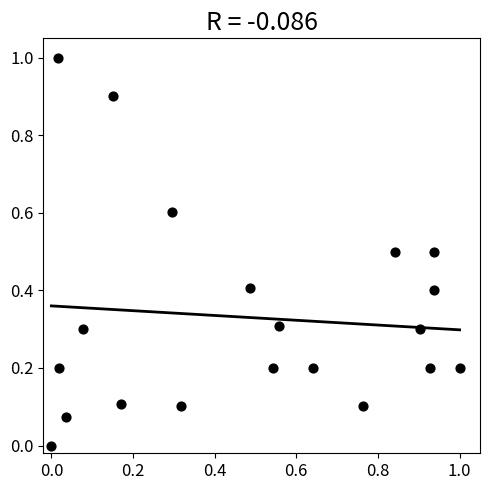

What is the range of X values (max minus min)?

1.0